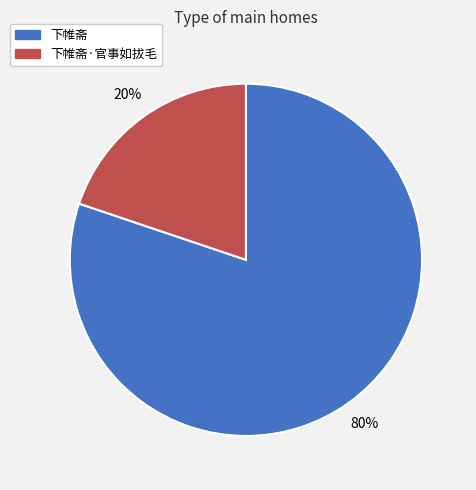

True or false: 下帷斋 accounts for 86% of the total.

False